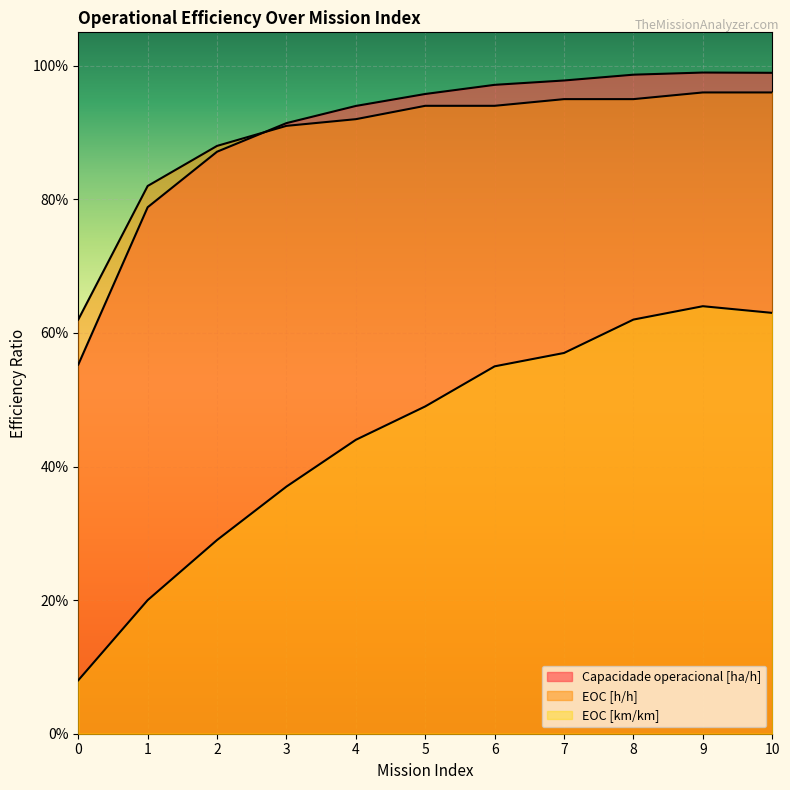

Is it true that EOC [km/km] equals 0.4 at 3?

True